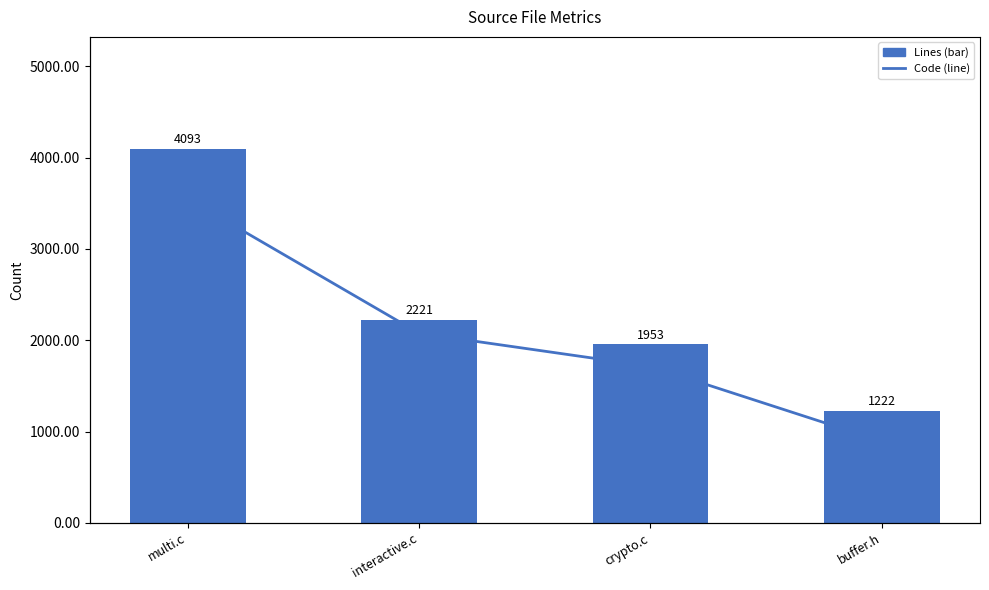

What is the label of the 1st bar from the right?

buffer.h